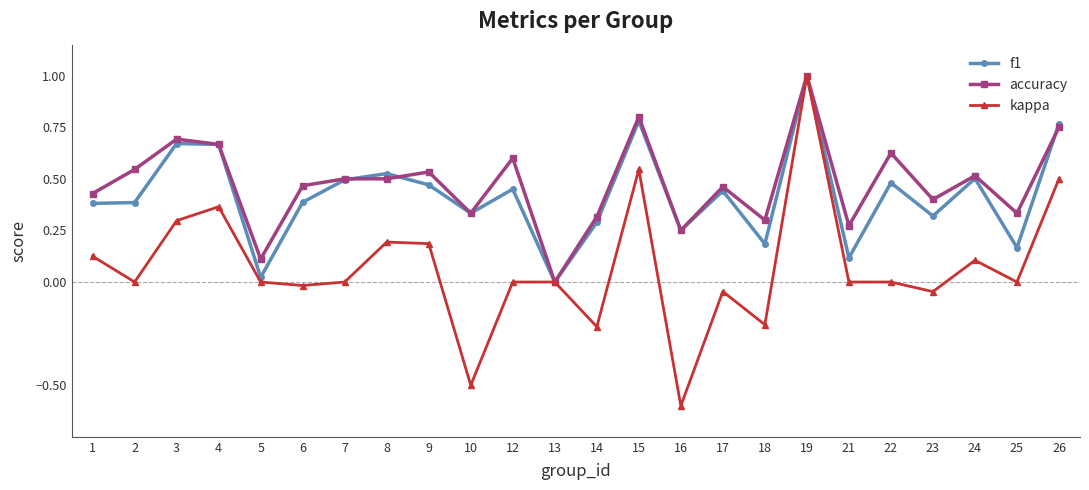

How many accuracy values are between 0 and 1?

24